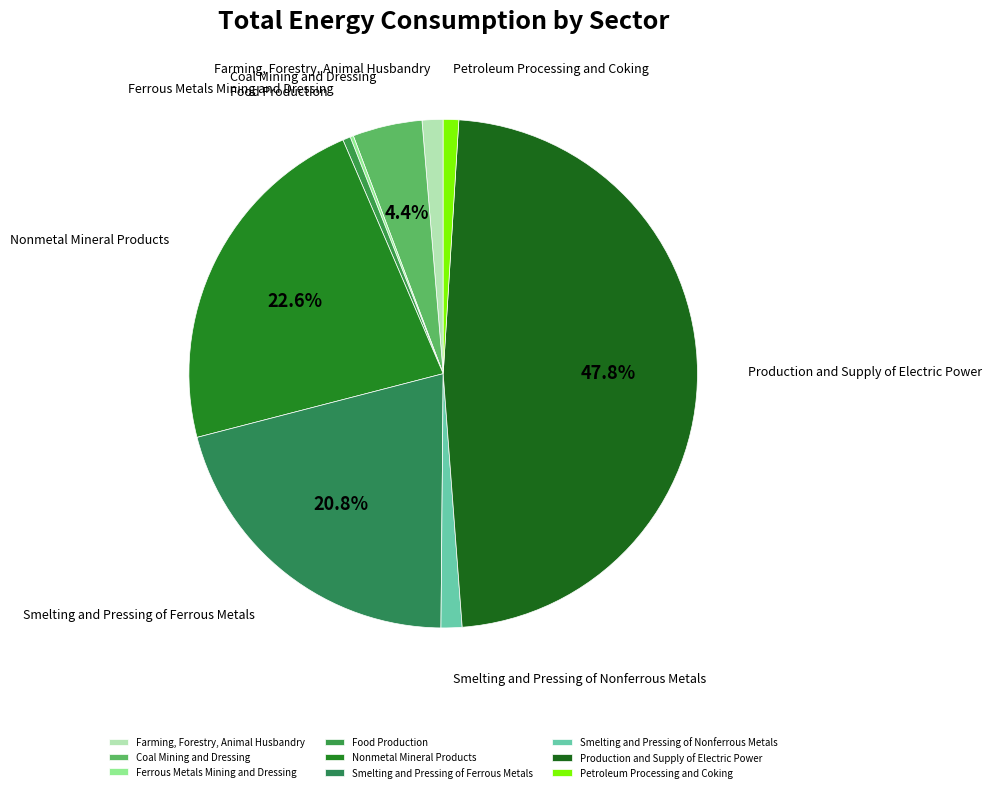

Approximately how many times larger is the value at Smelting and Pressing of Ferrous Metals compared to Production and Supply of Electric Power?

0.4